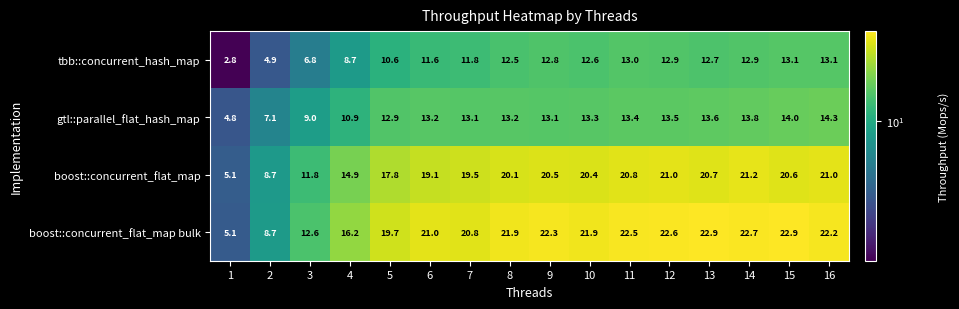

How many data points does each series have?

16